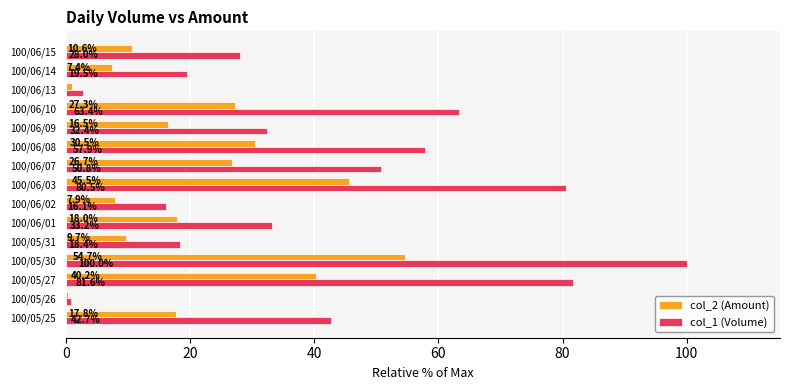

At which category does the chart reach its minimum across all series?

100/05/26